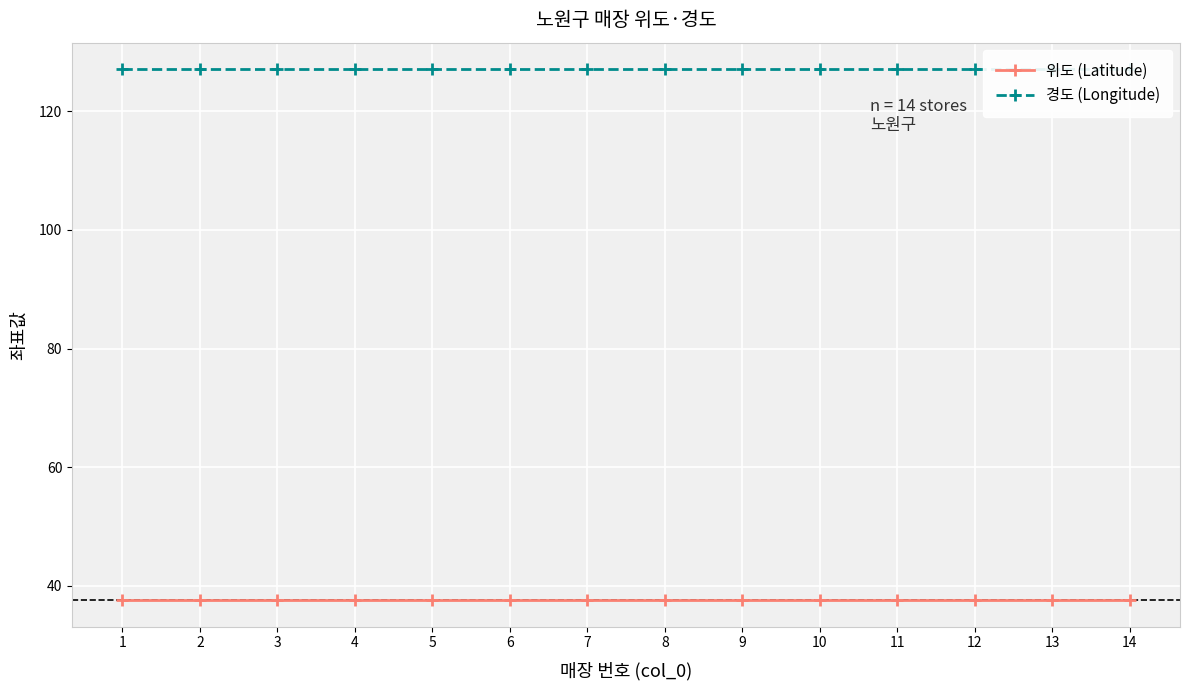

At which category does 경도 (Longitude) reach its first local peak?

4